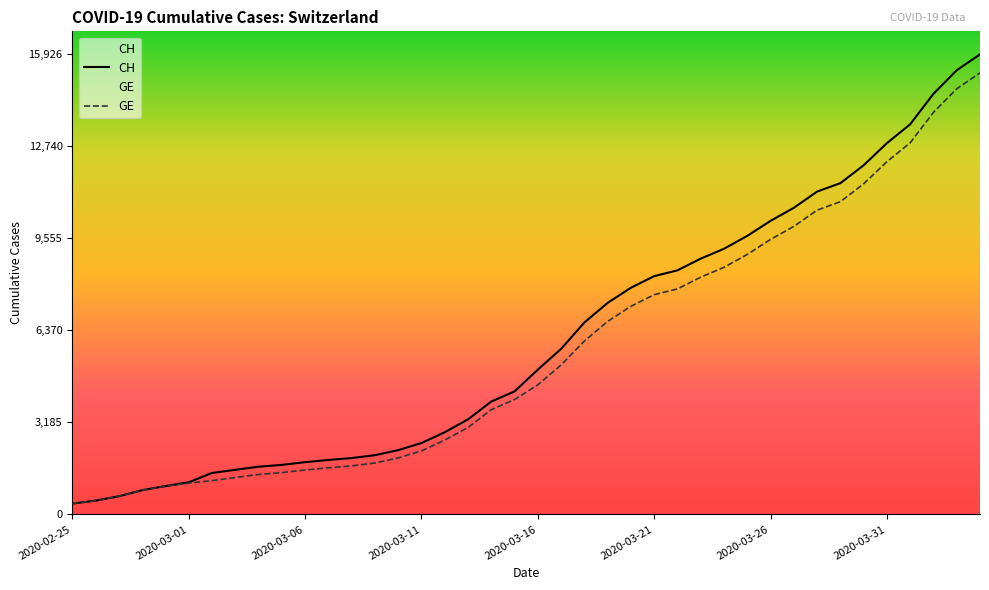

At how many categories does at least one series exceed 6124?

18